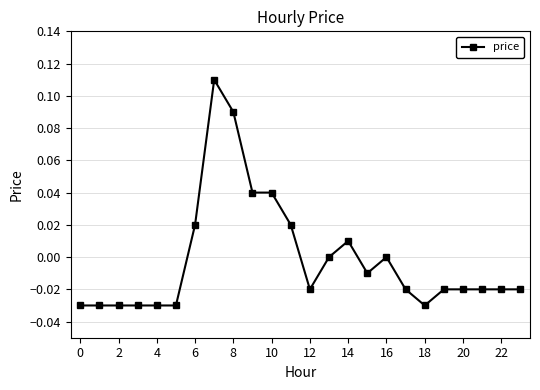

Is this an area chart (filled region under the line)?

No